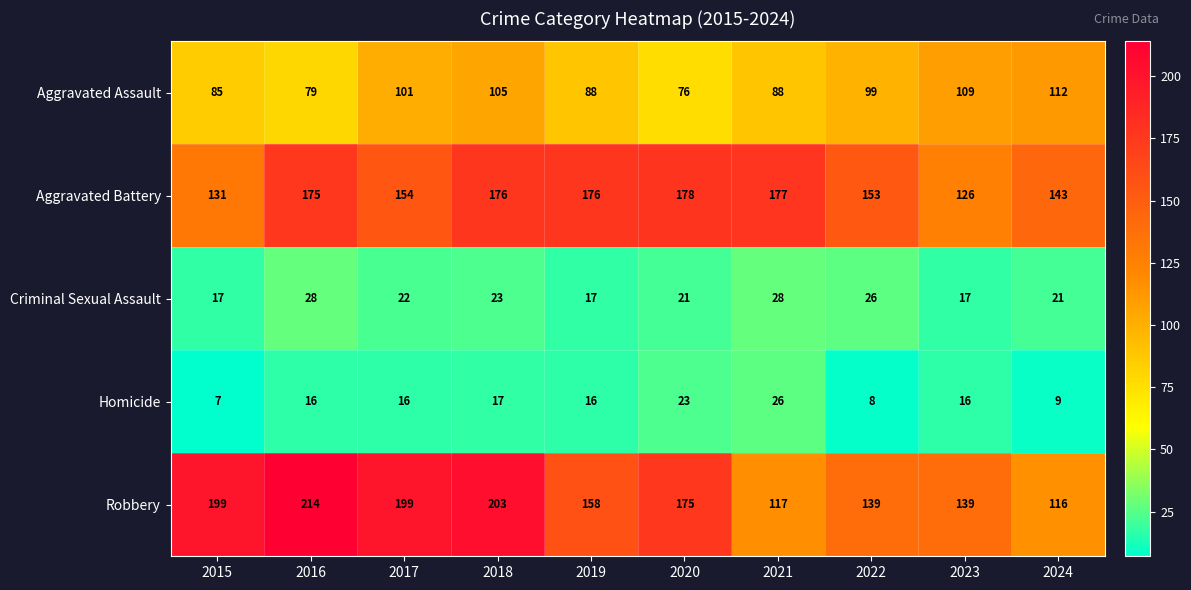

Rank the series by their maximum value, from highest to lowest.

Robbery, Aggravated Battery, Aggravated Assault, Criminal Sexual Assault, Homicide